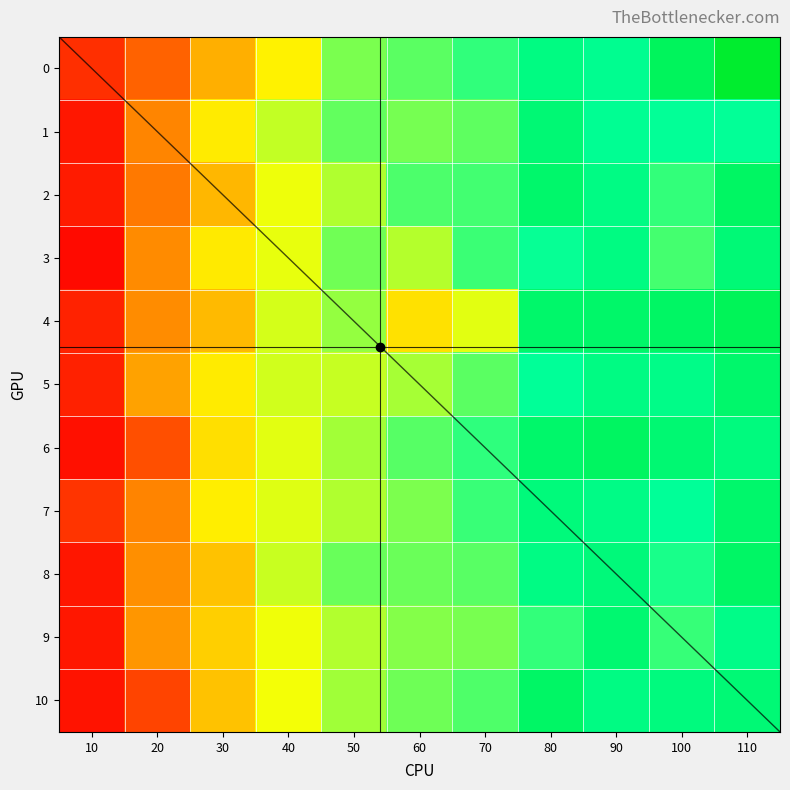

What is the spread (max minus min) of values at 90?

0.2